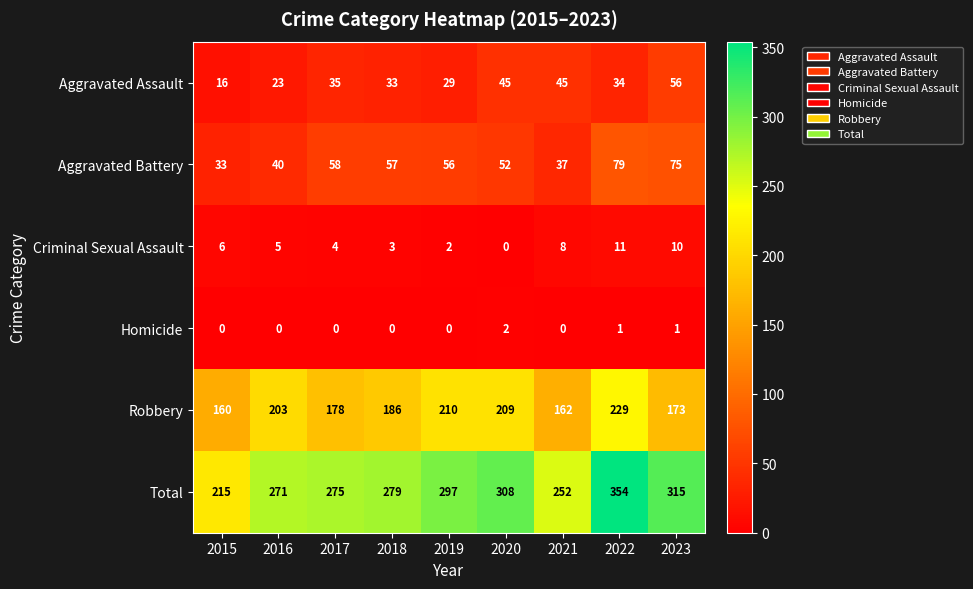

True or false: Homicide has a value of 2 at 2020.

True